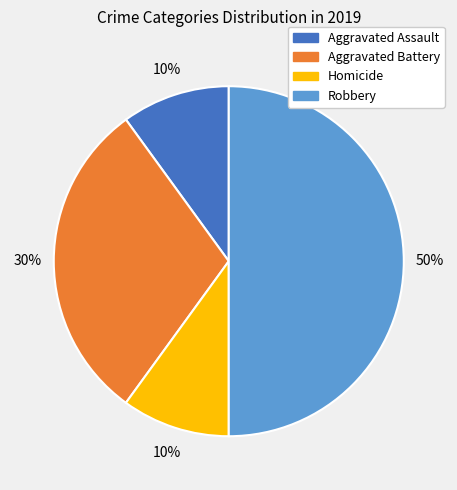

To the nearest percent, what is the difference between the largest and smallest slice percentages?

40%